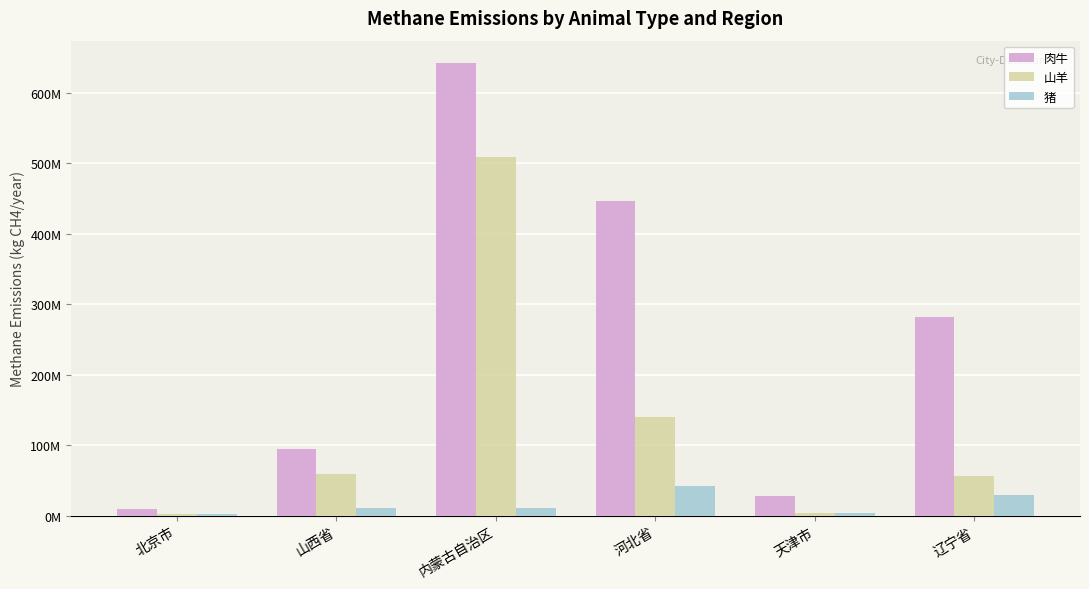

What are all the series names shown in the legend?

肉牛, 山羊, 猪